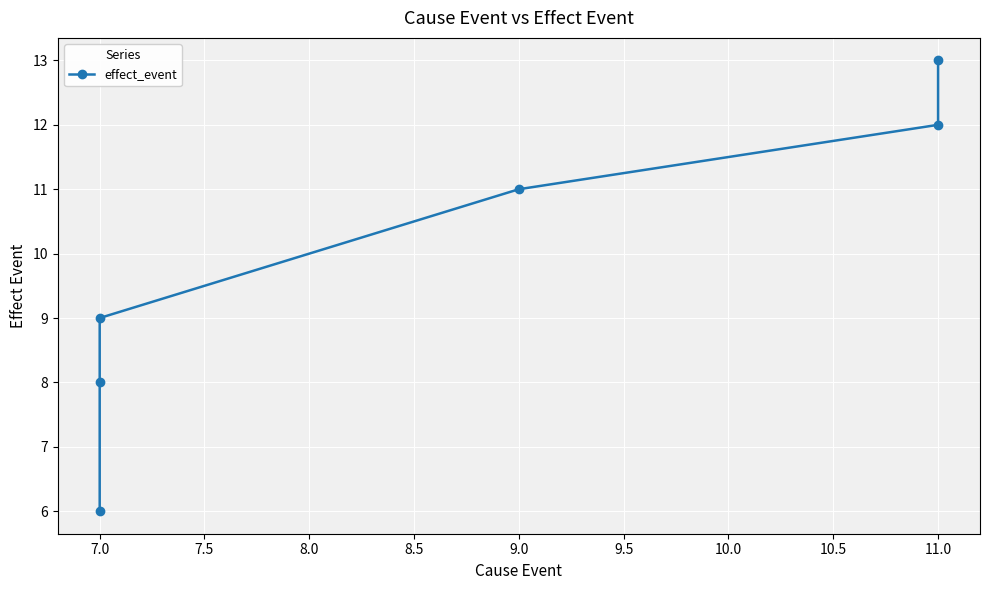

How many values exceed 11?

2